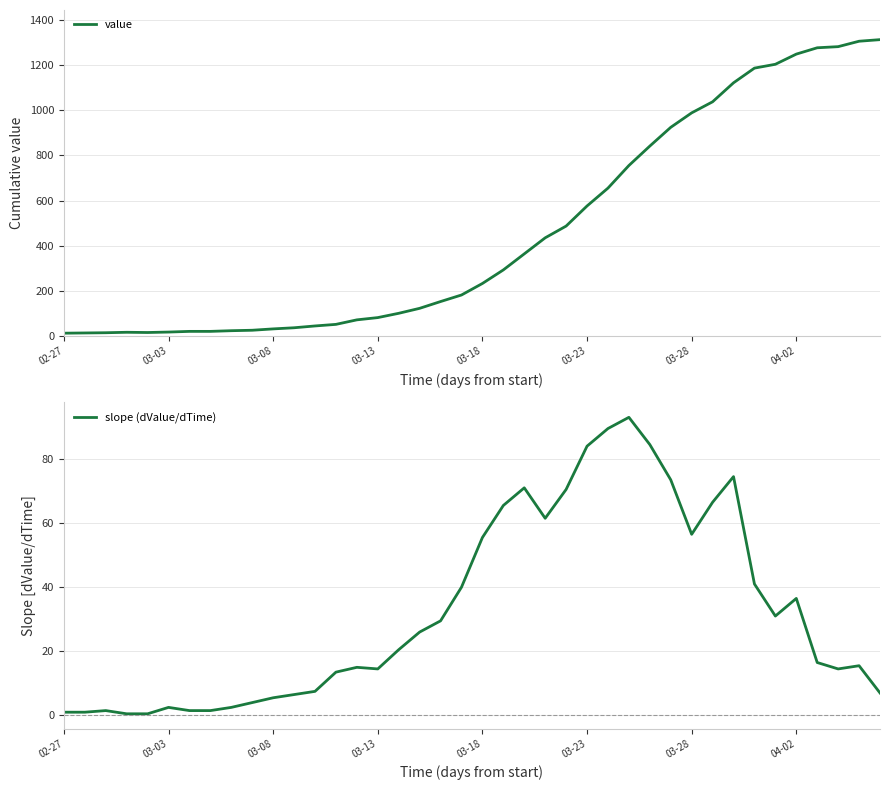

What is the label of the 3rd point from the right?

37